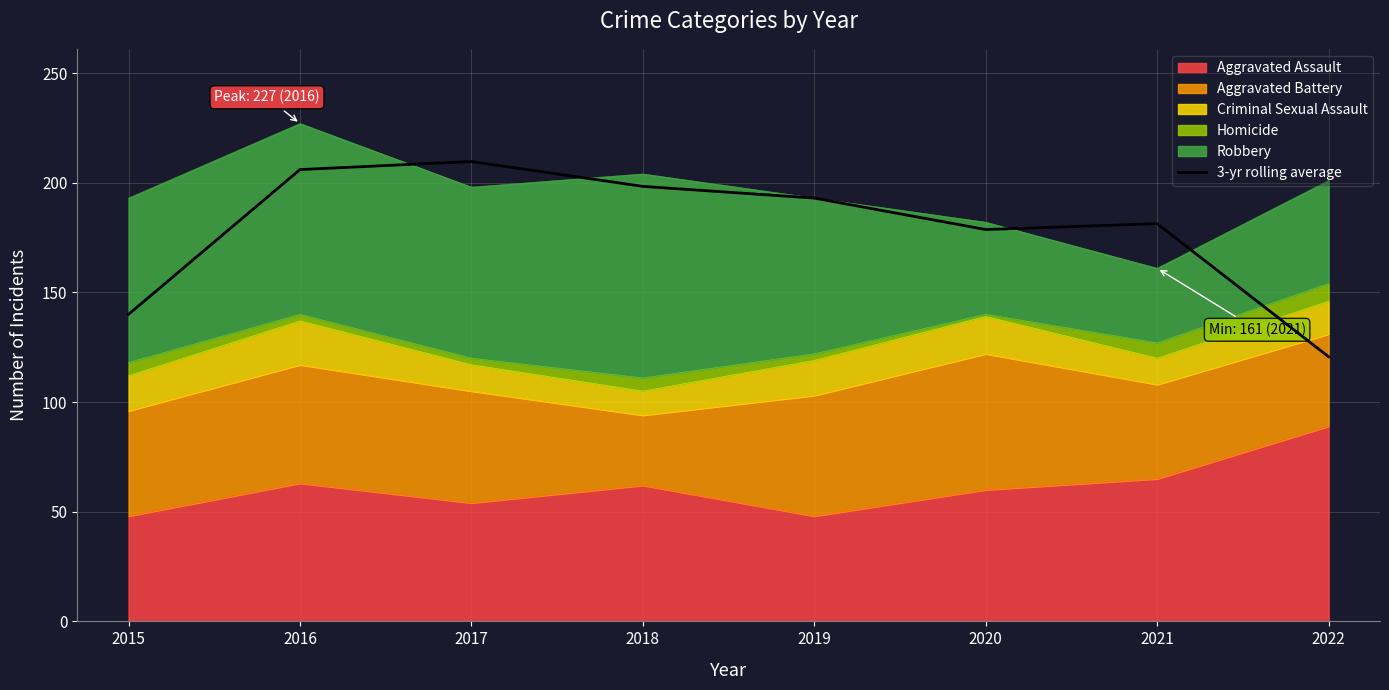

True or false: the data shows 350.5 at 2017.

False